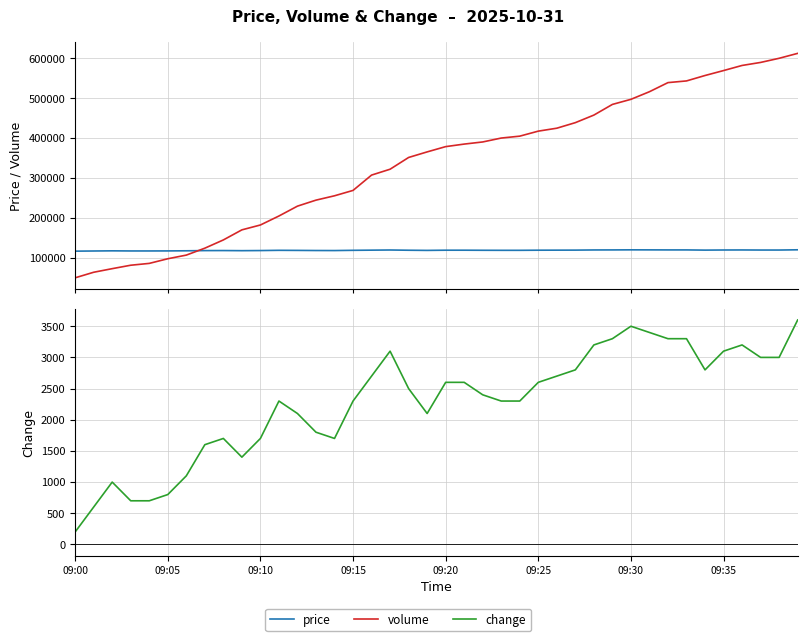

What is the smallest value displayed?

200